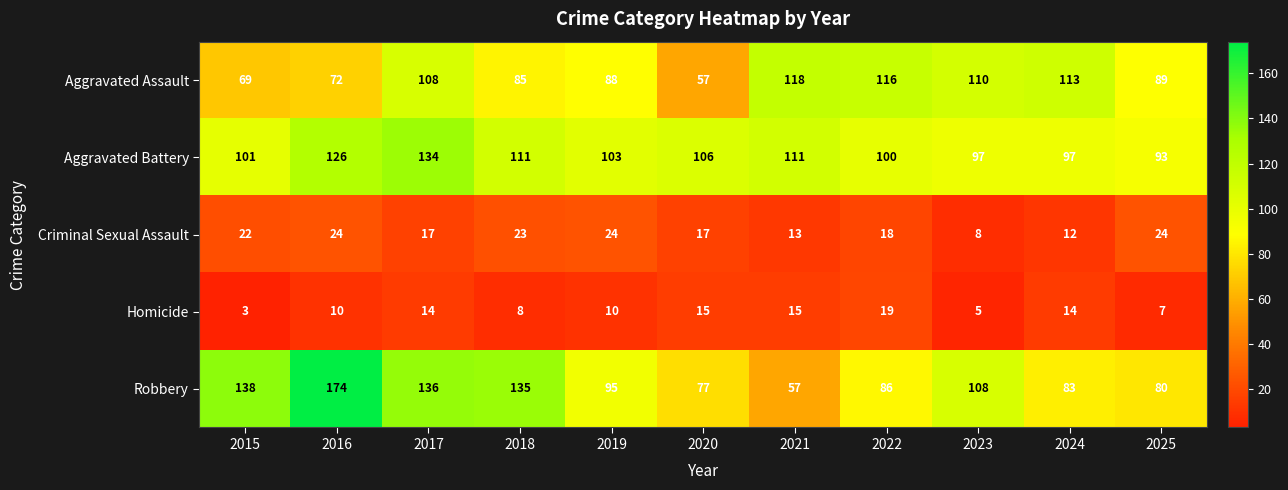

The Homicide series shows 4 at 2025. True or false?

False